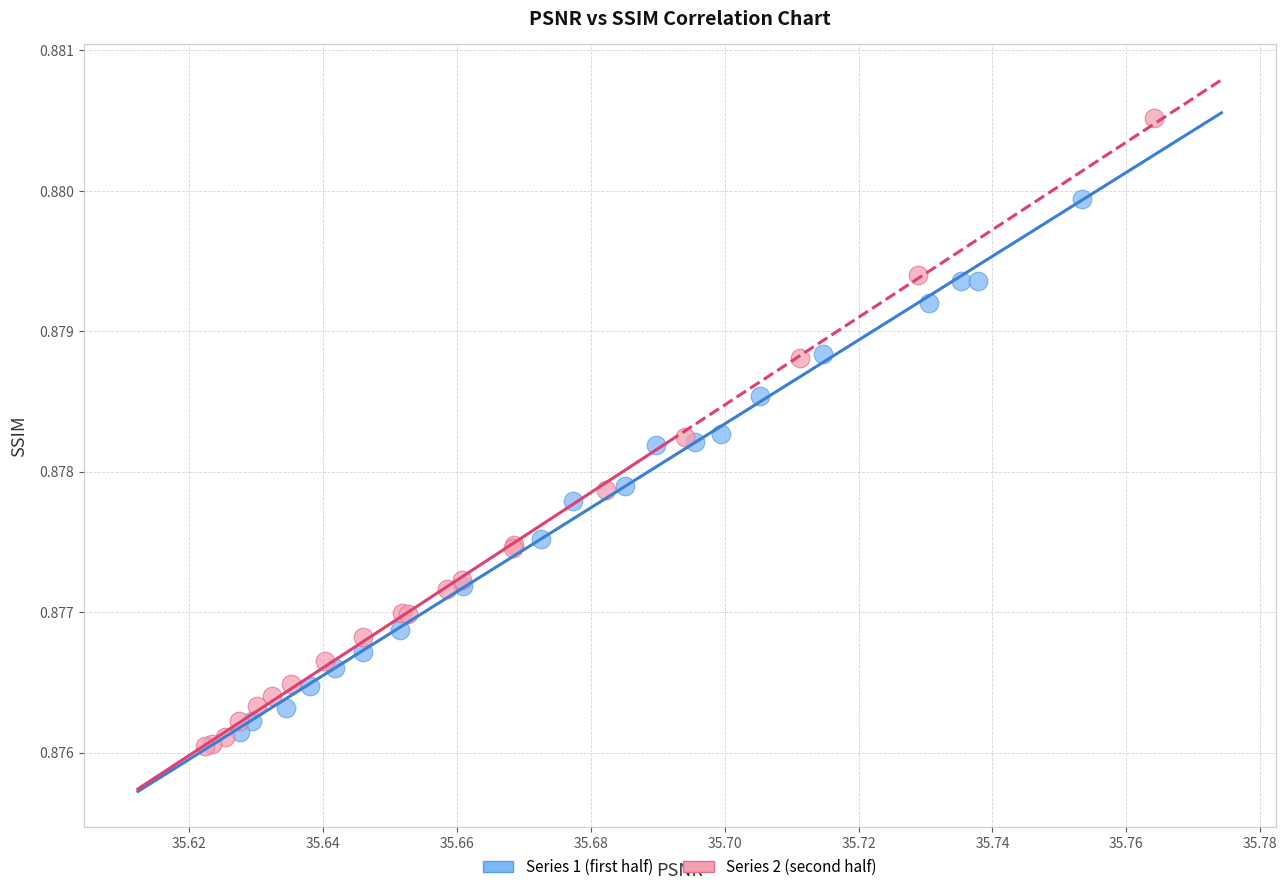

Which series contains the lowest Y value?

Series 2 (second half)